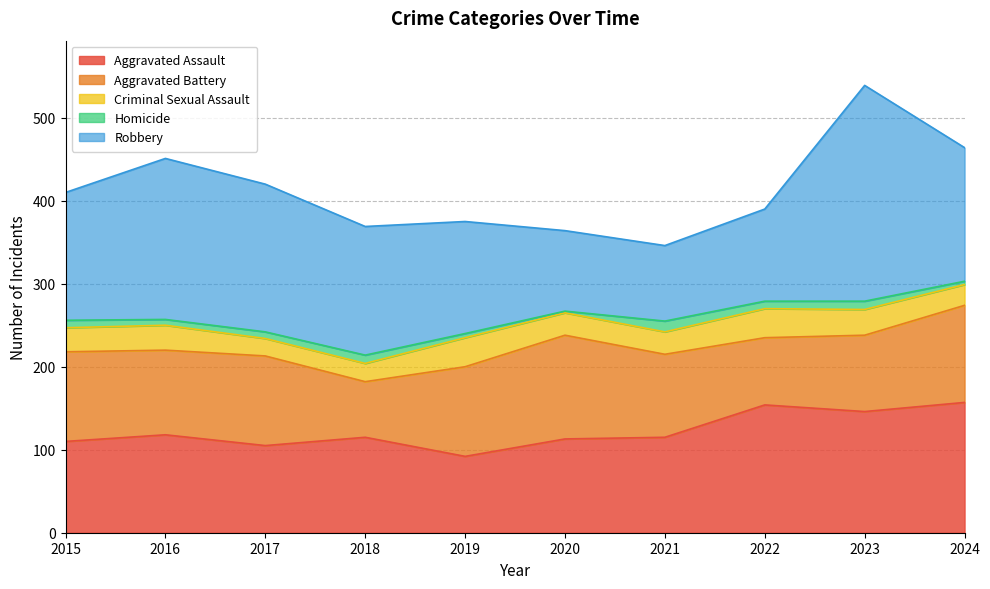

Is it true that Robbery equals 82 at 2016?

False